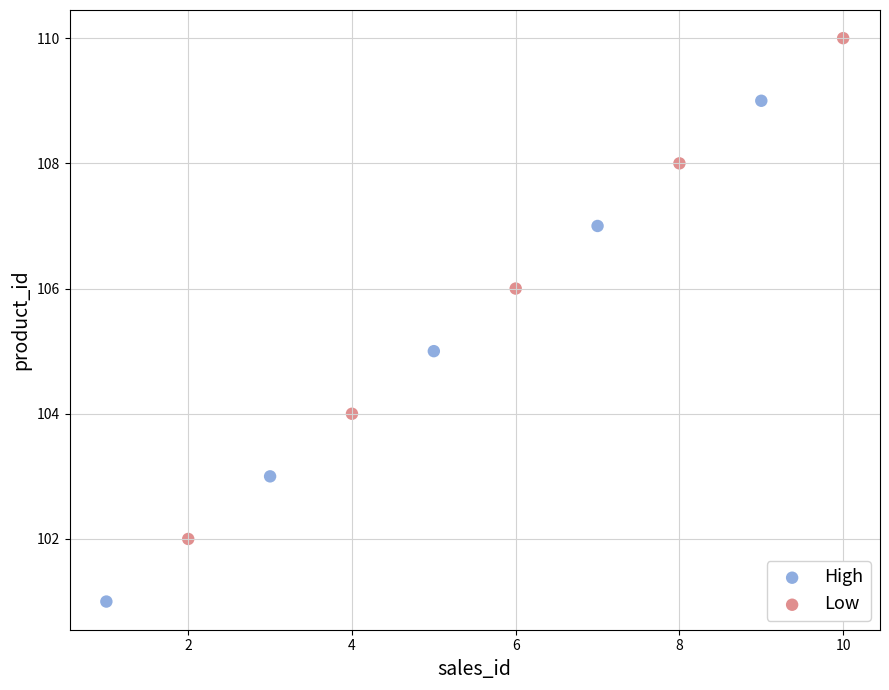

Which series contains the lowest Y value?

High